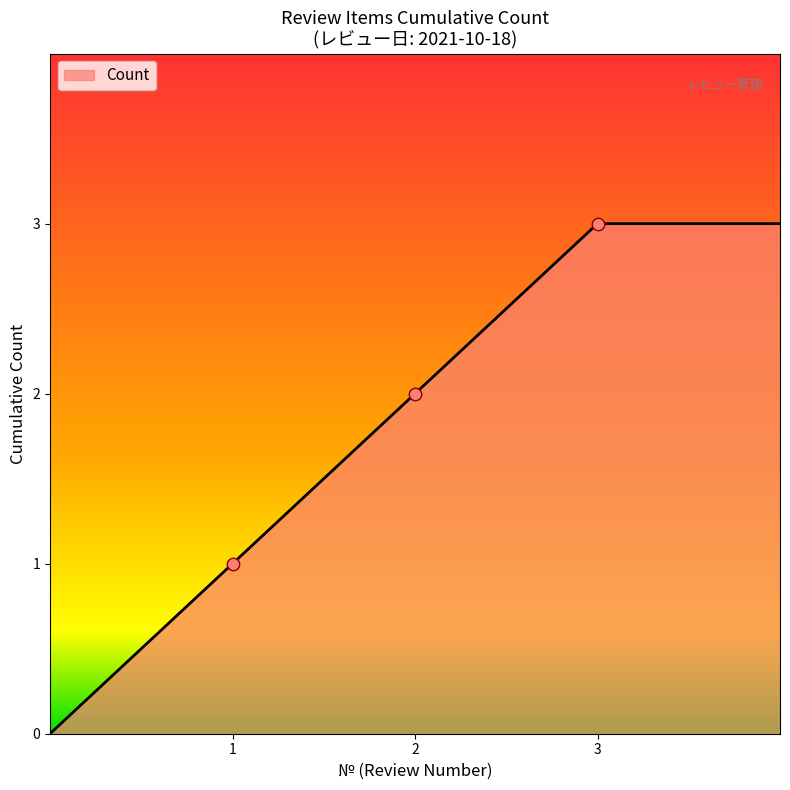

What is the difference between the second highest and minimum values?

3